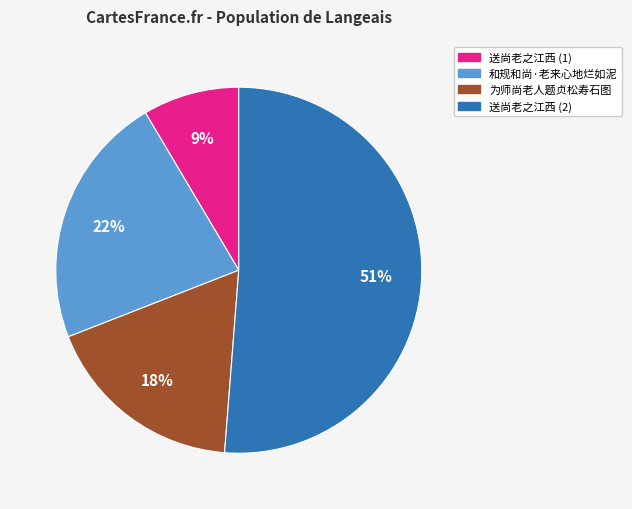

Is there a majority slice in this chart?

Yes